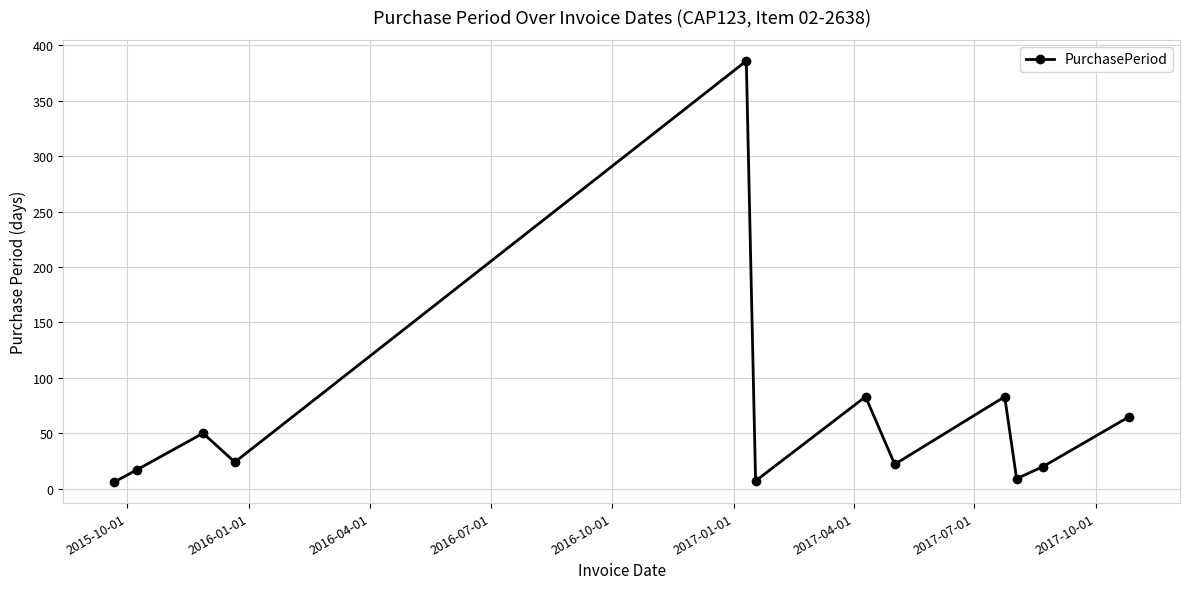

How many lines are shown in the chart?

1